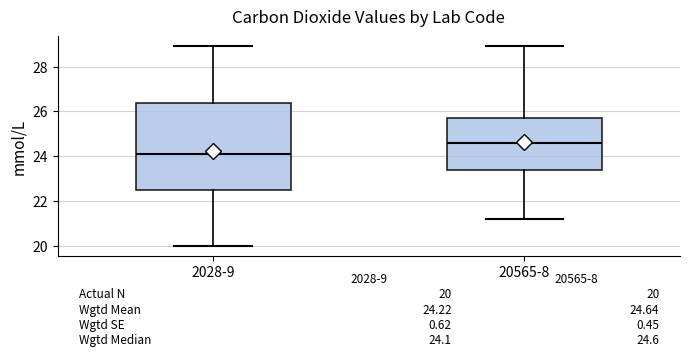

Which box's median line is the lowest?

2028-9